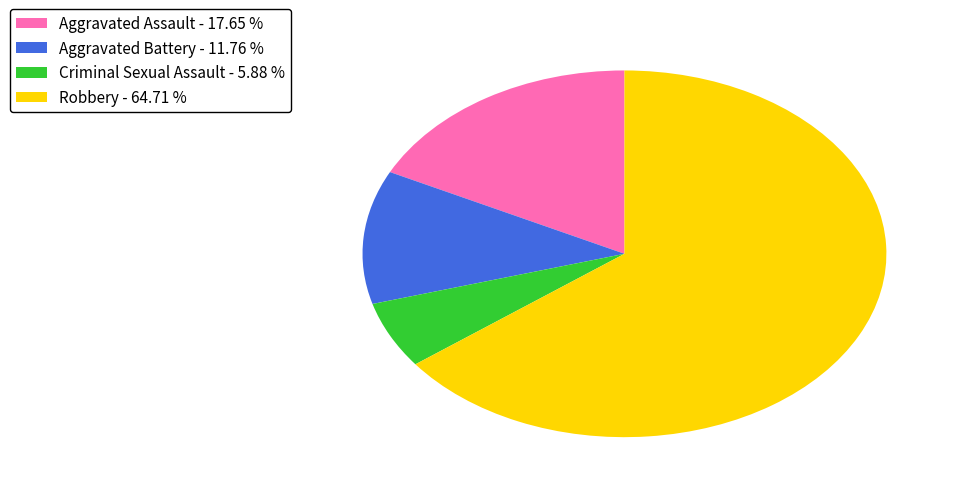

How many segments does this pie chart have?

4